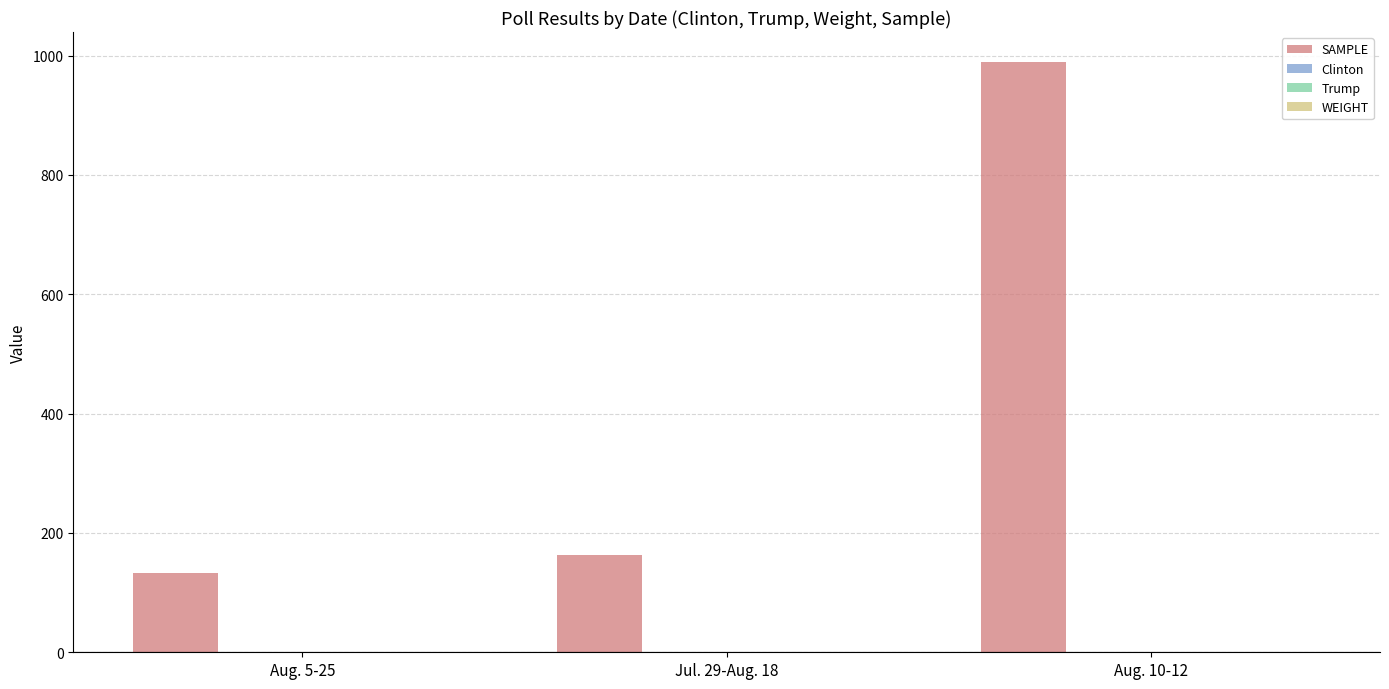

What is the total value across all series at Aug. 10-12?

991.8